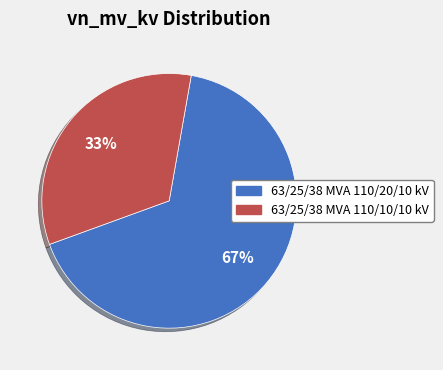

Which slice is the largest?

63/25/38 MVA 110/20/10 kV